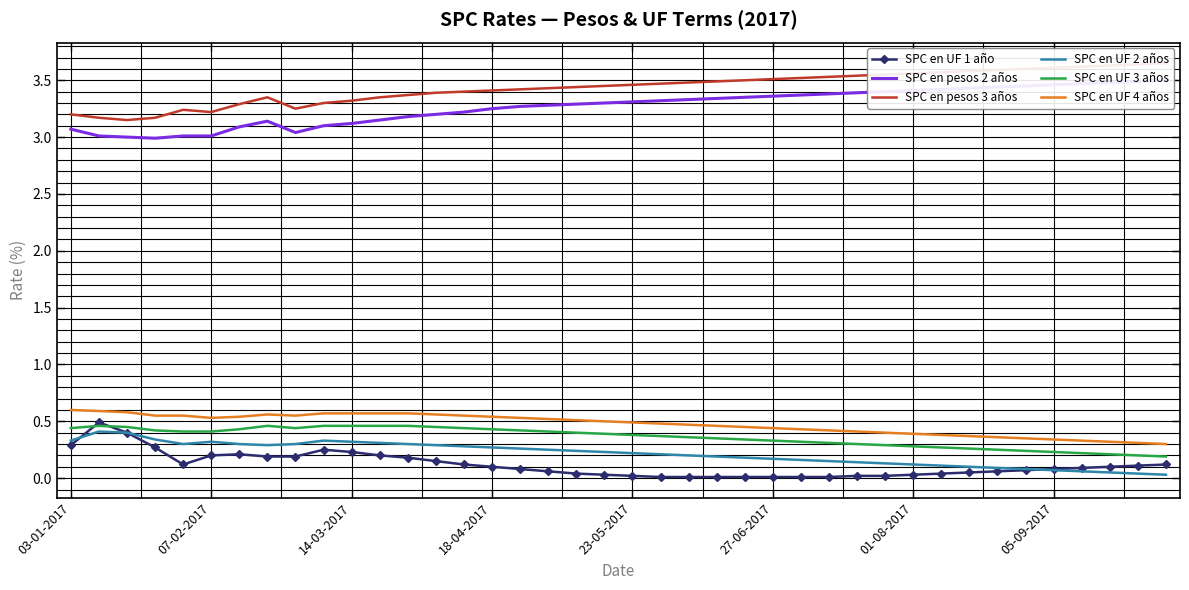

What is the difference between the maximum and minimum values in the SPC en pesos 2 años series?

0.5